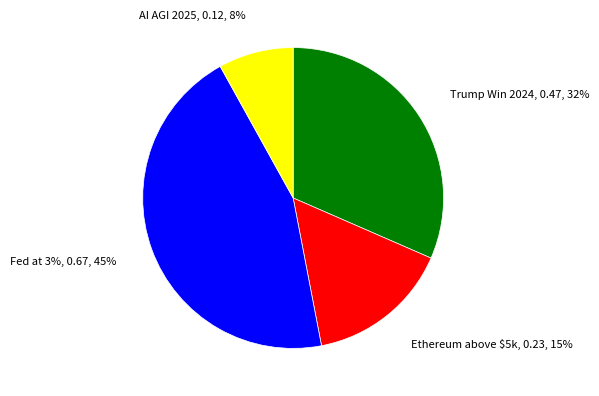

True or false: Ethereum above $5k accounts for 15% of the total.

True